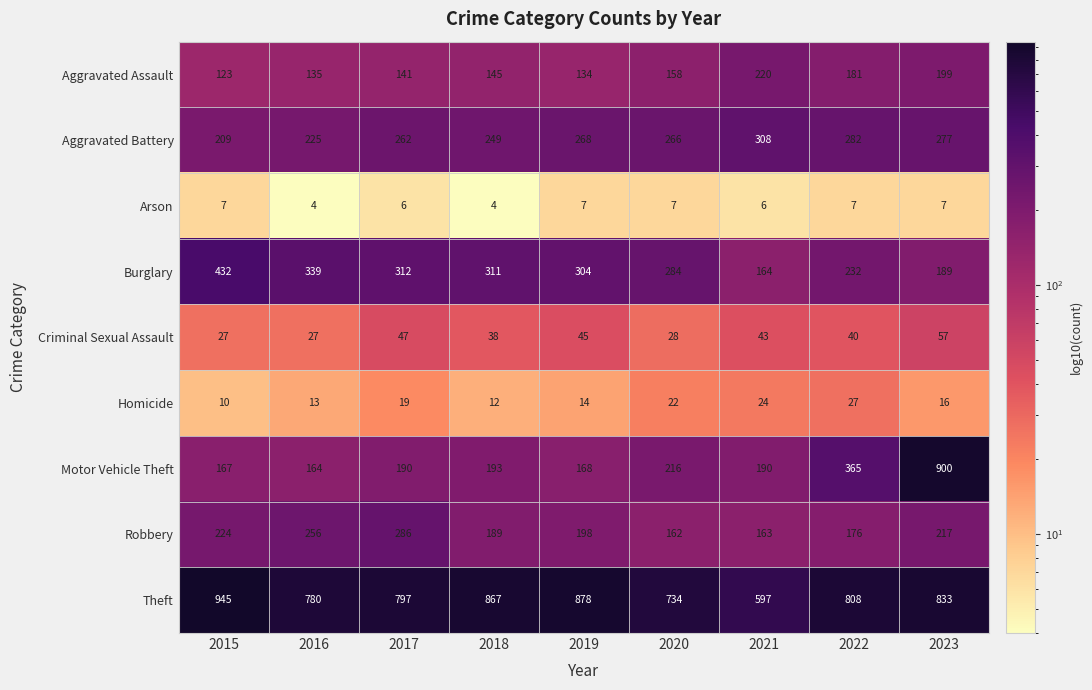

Rank the series at 2022 from highest to lowest value.

Theft, Motor Vehicle Theft, Aggravated Battery, Burglary, Aggravated Assault, Robbery, Criminal Sexual Assault, Homicide, Arson